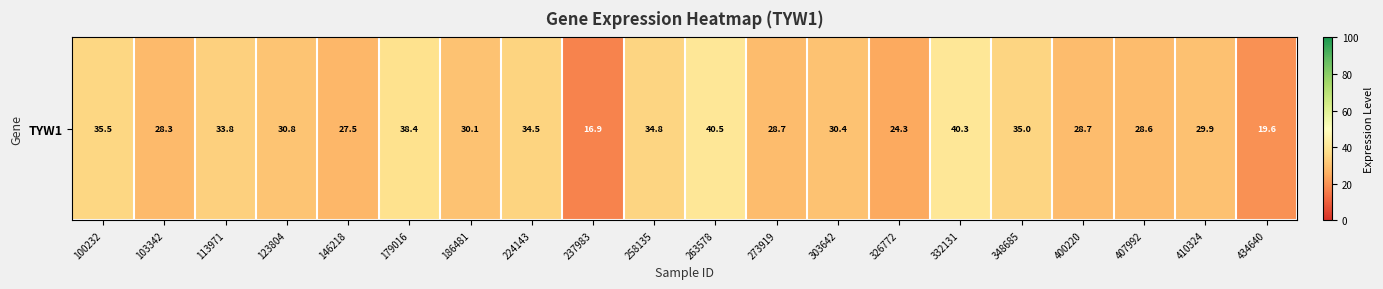

True or false: the data shows 19.6 at 434640.

True